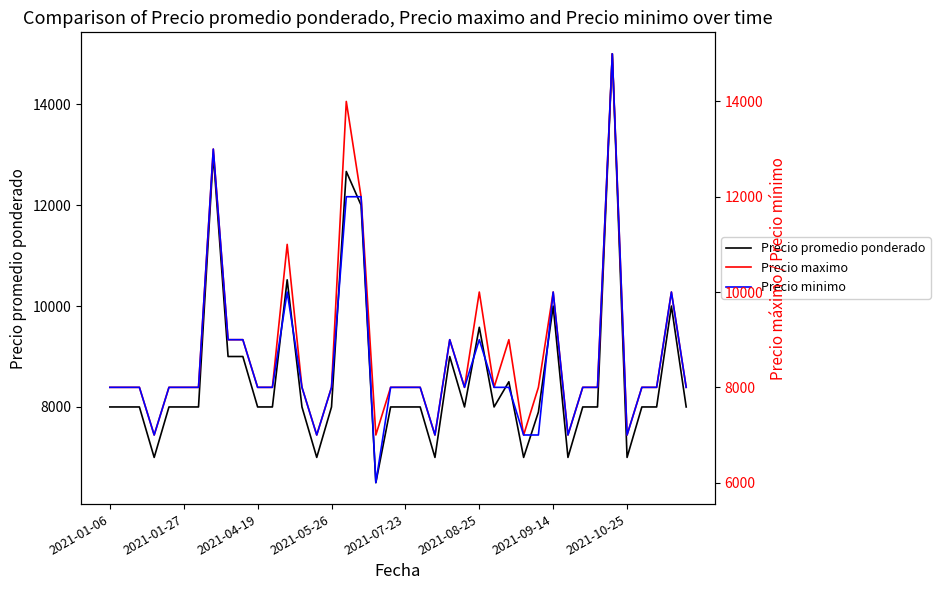

What is the smallest value displayed?

6000